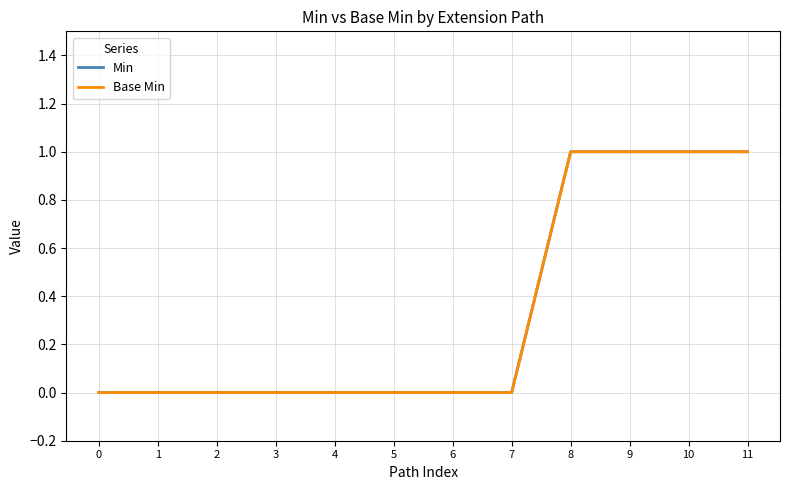

List the labels in order of Base Min value, smallest first.

0, 1, 2, 3, 4, 5, 6, 7, 8, 9, 10, 11